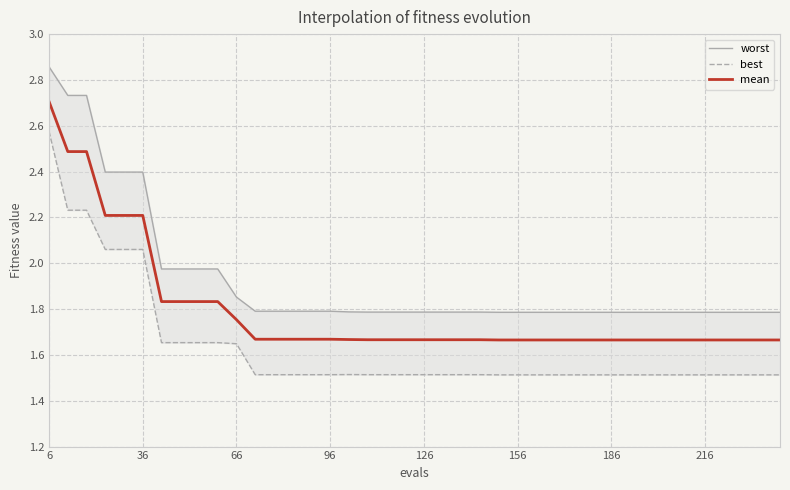

What is the highest value of the mean series?

2.7